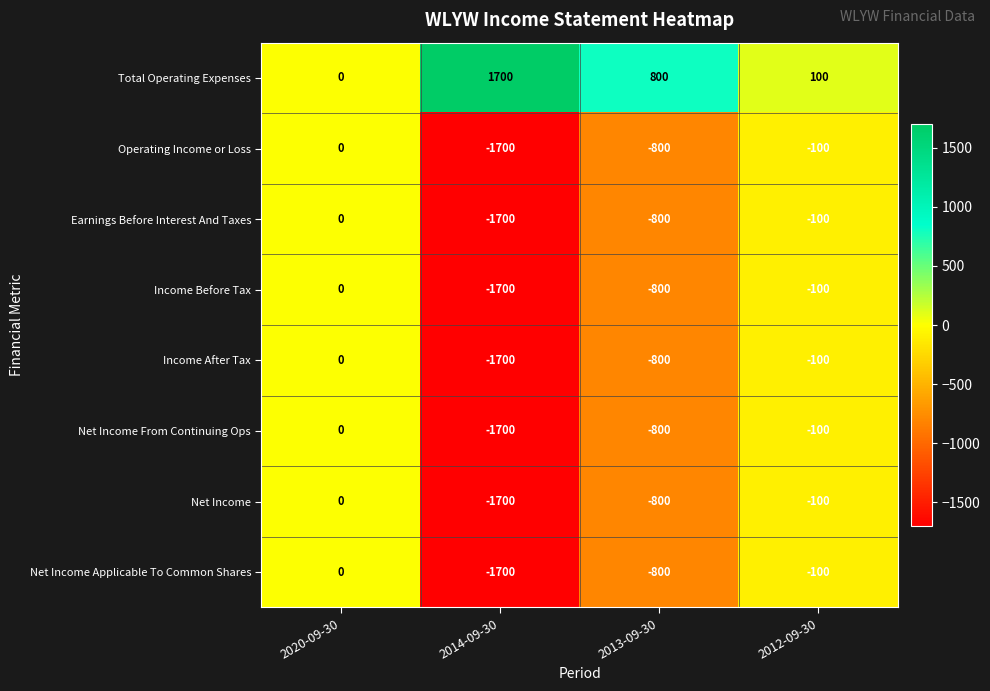

At which category is the sum across all series the highest?

2020-09-30